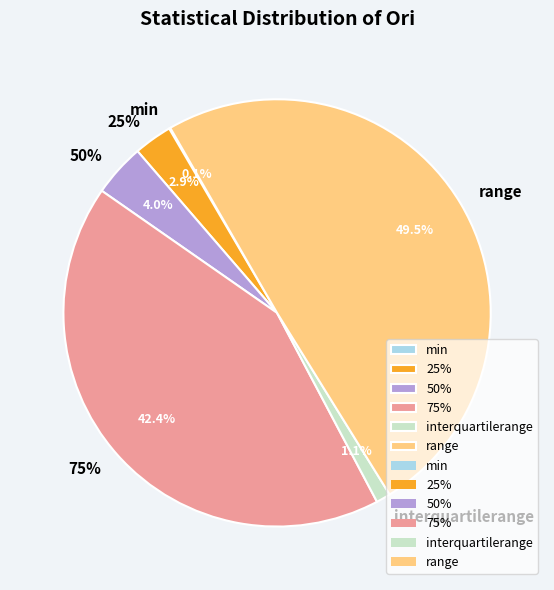

True or false: 50% accounts for 4% of the total.

True